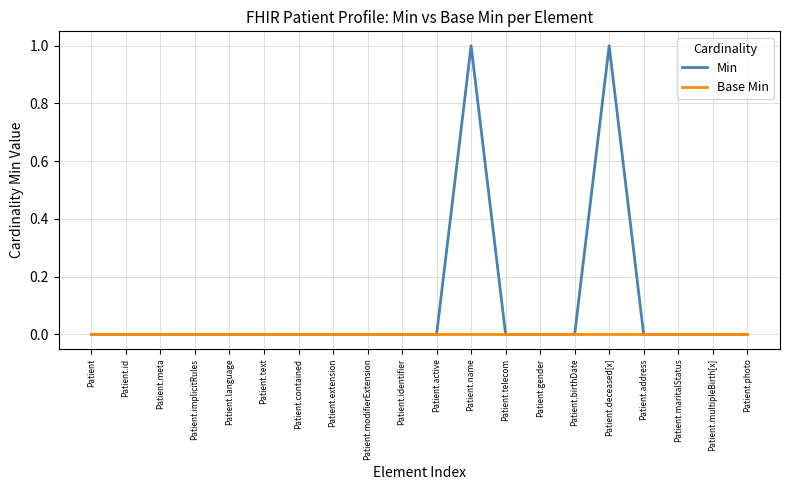

List the series in order of their overall mean, lowest first.

Base Min, Min